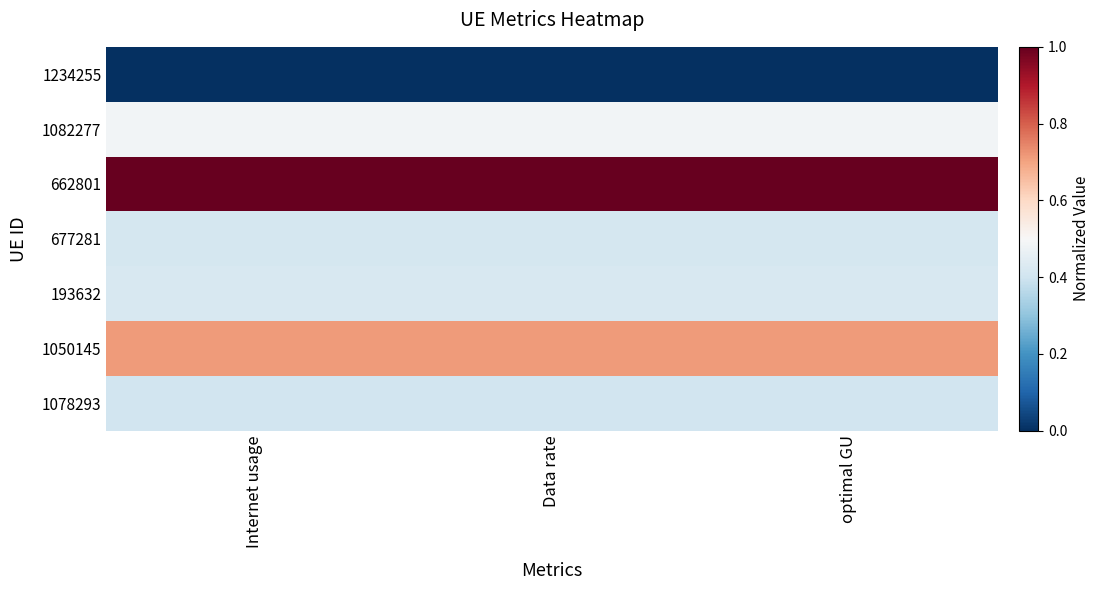

What is the total value across all series at optimal GU?

3.4